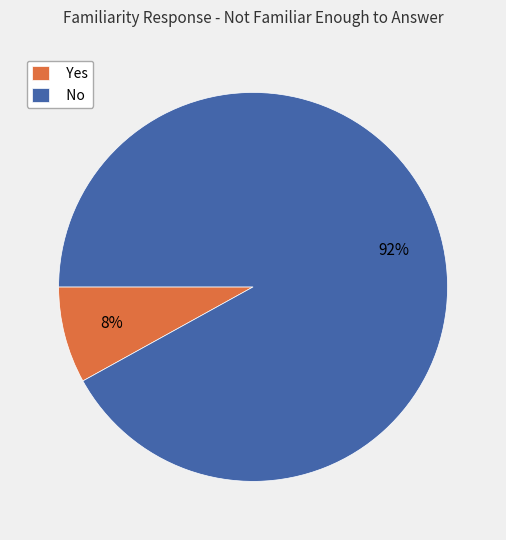

True or false: Yes accounts for 8% of the total.

True